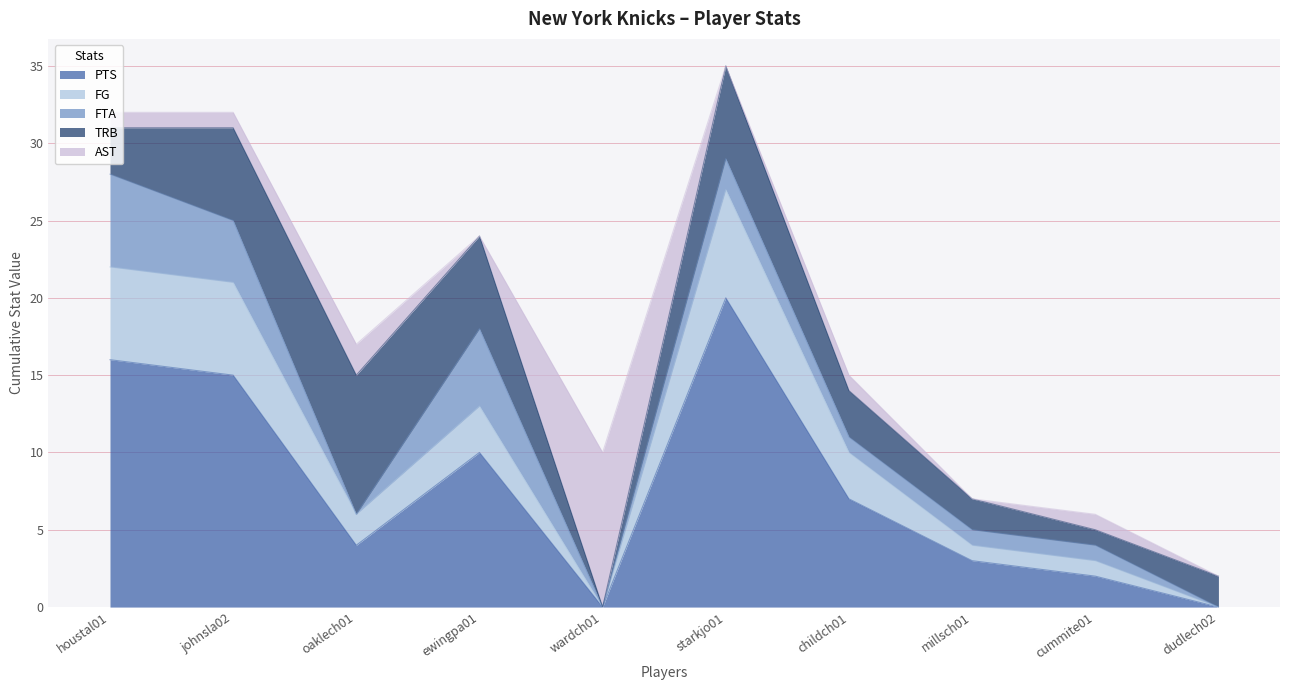

What is the label of the 8th point from the left?

millsch01